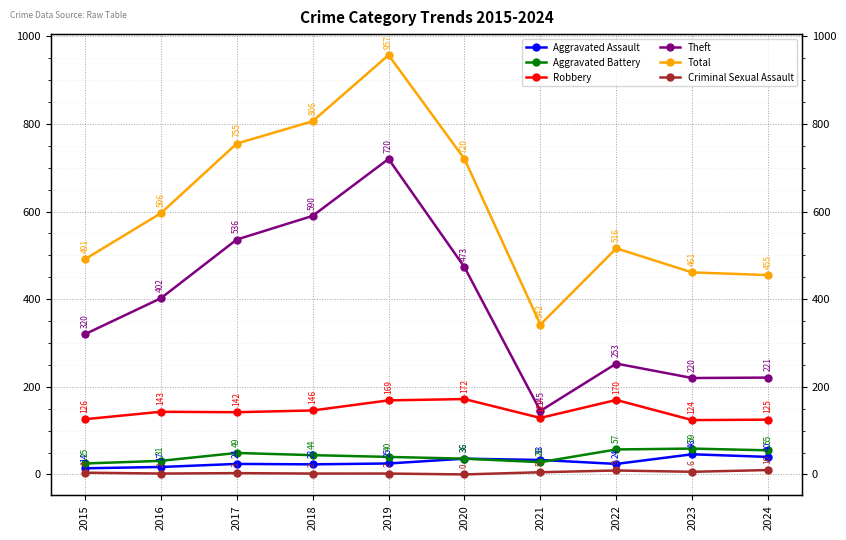

At how many categories does at least one series exceed 177?

10